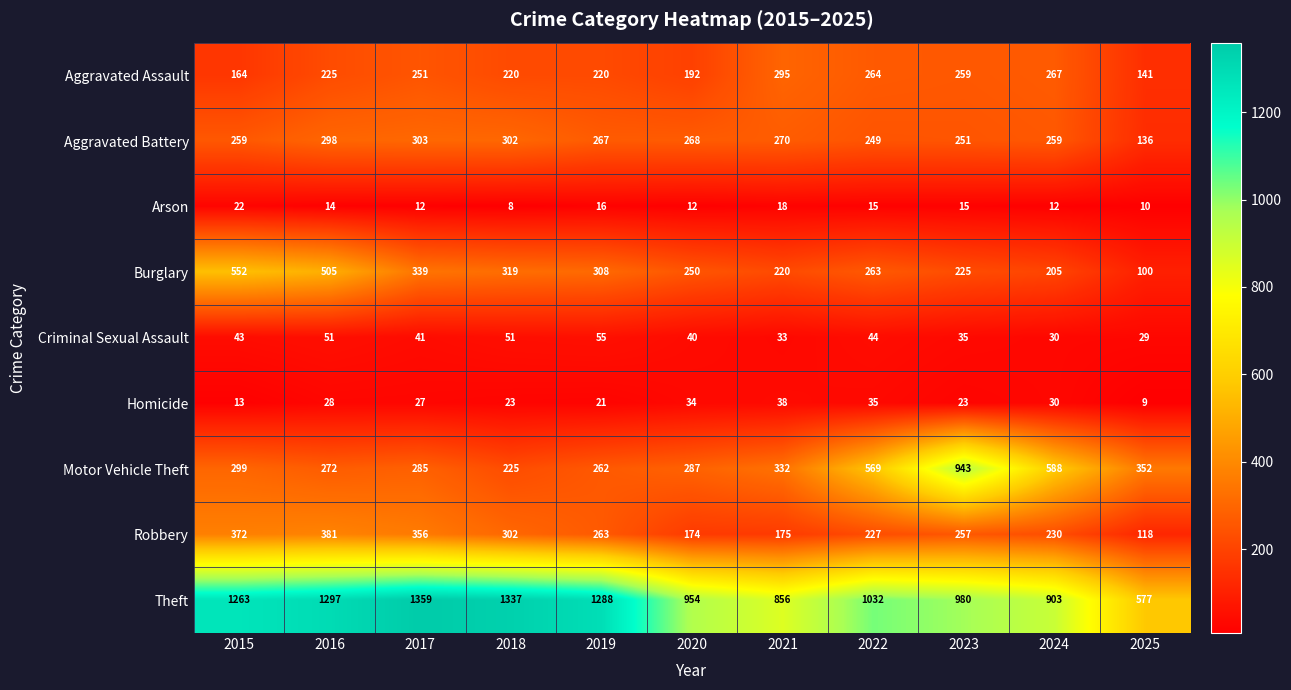

What is the difference between the Motor Vehicle Theft values at 2018 and 2016?

47